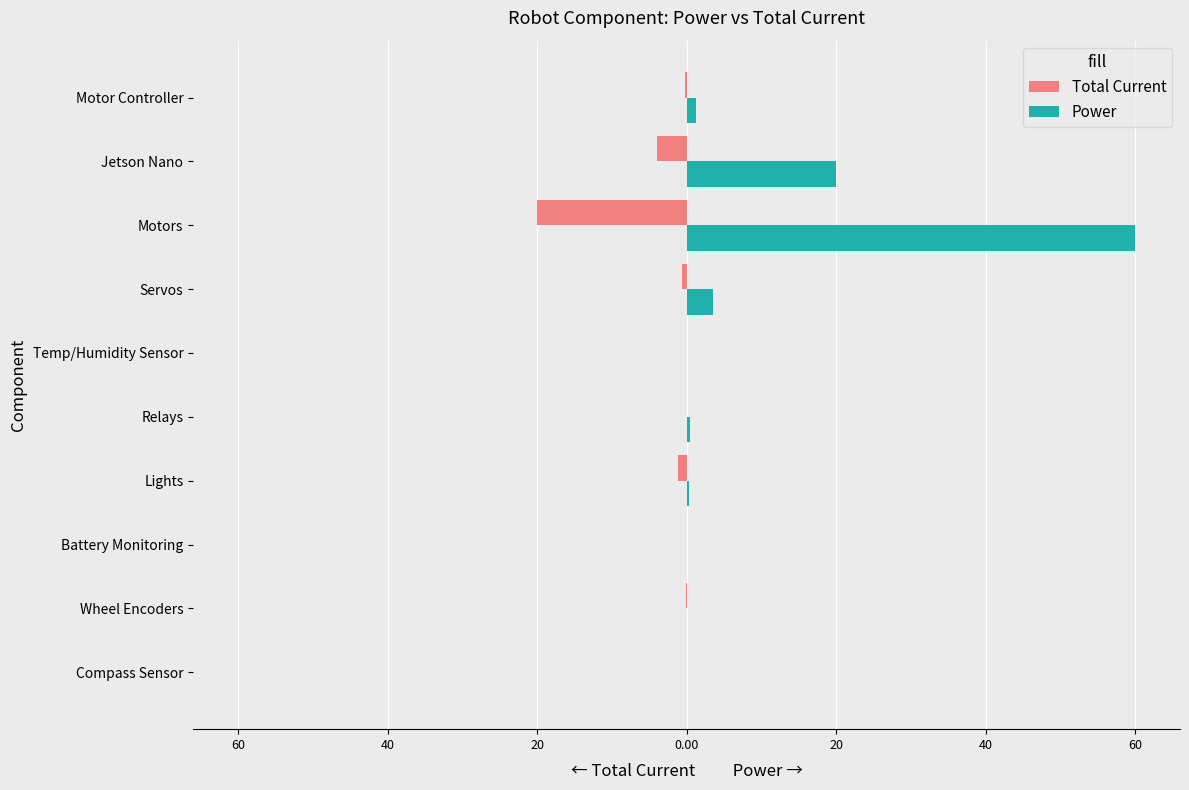

What is the difference between the second highest and minimum values in the Total Current series?

20.0